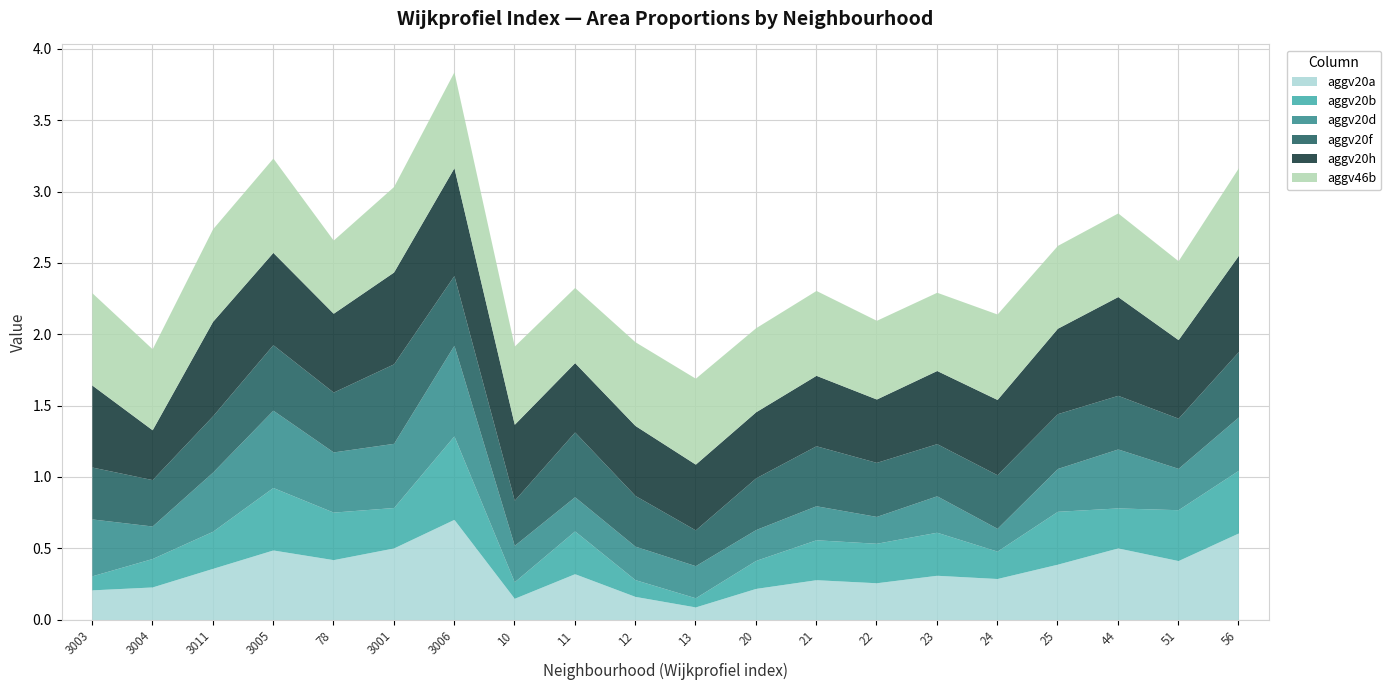

Where is the first local minimum for aggv20h?

3004